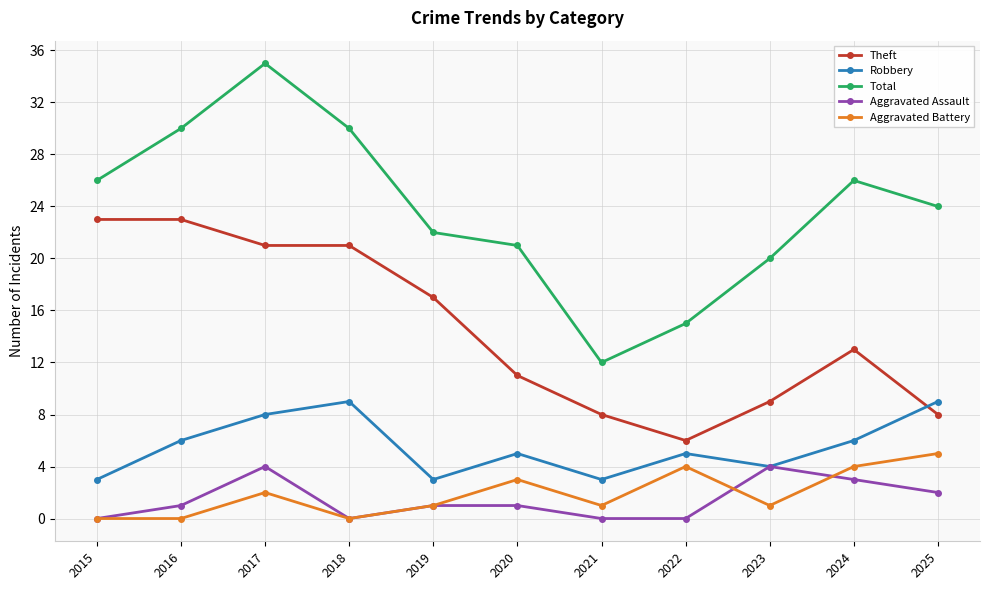

What is the value of the Total point at the 9th from the left?

20